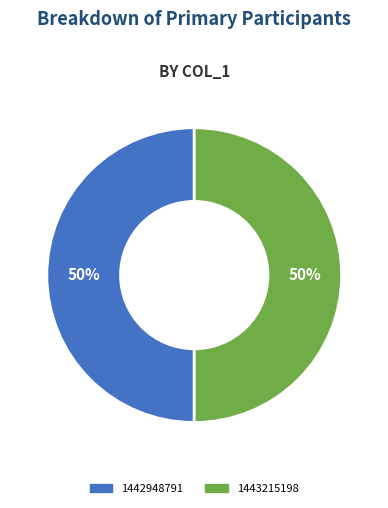

Is the sum of 1442948791 and 1443215198 greater than half?

Yes